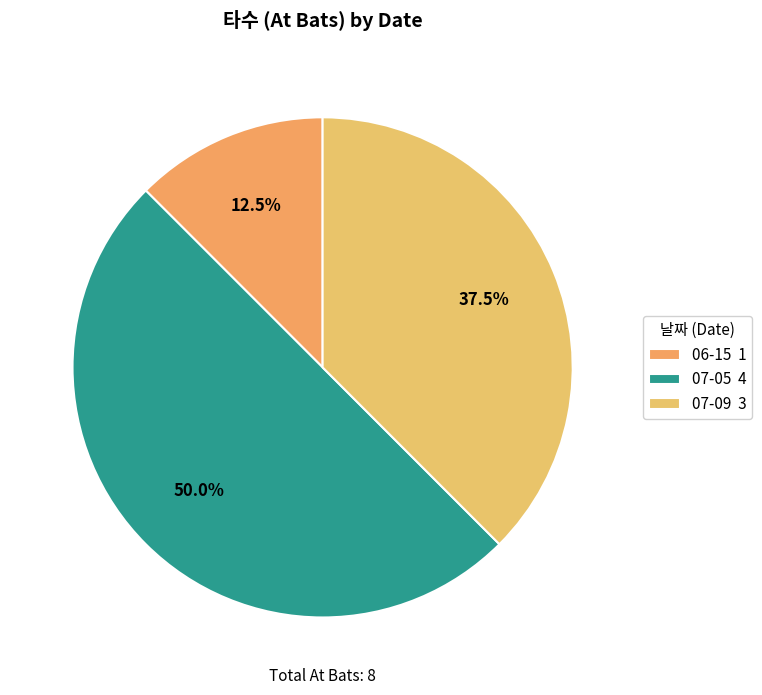

Is 06-15 the majority of the pie?

No